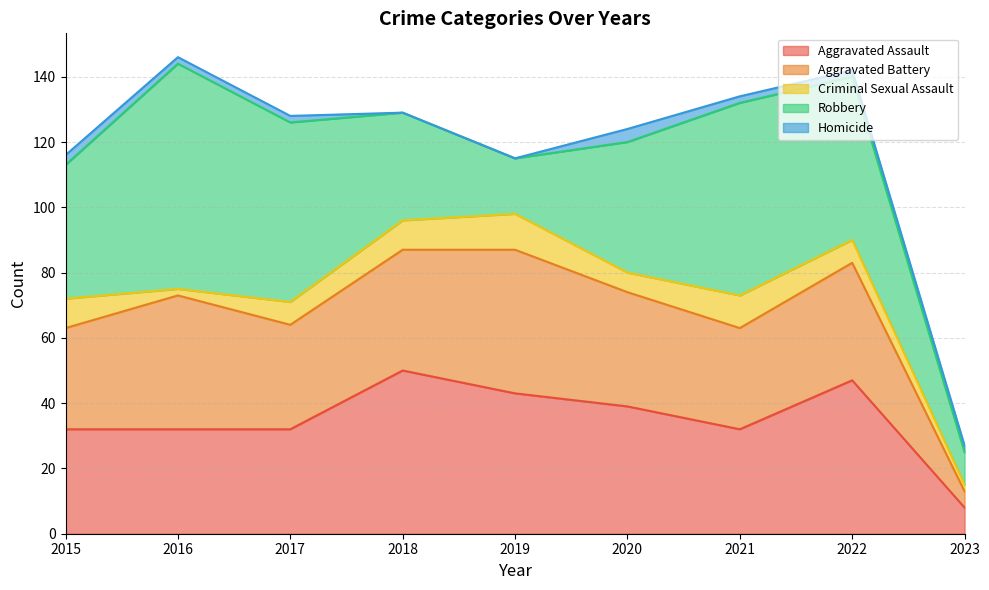

Where does the Homicide series first go above 2?

2015